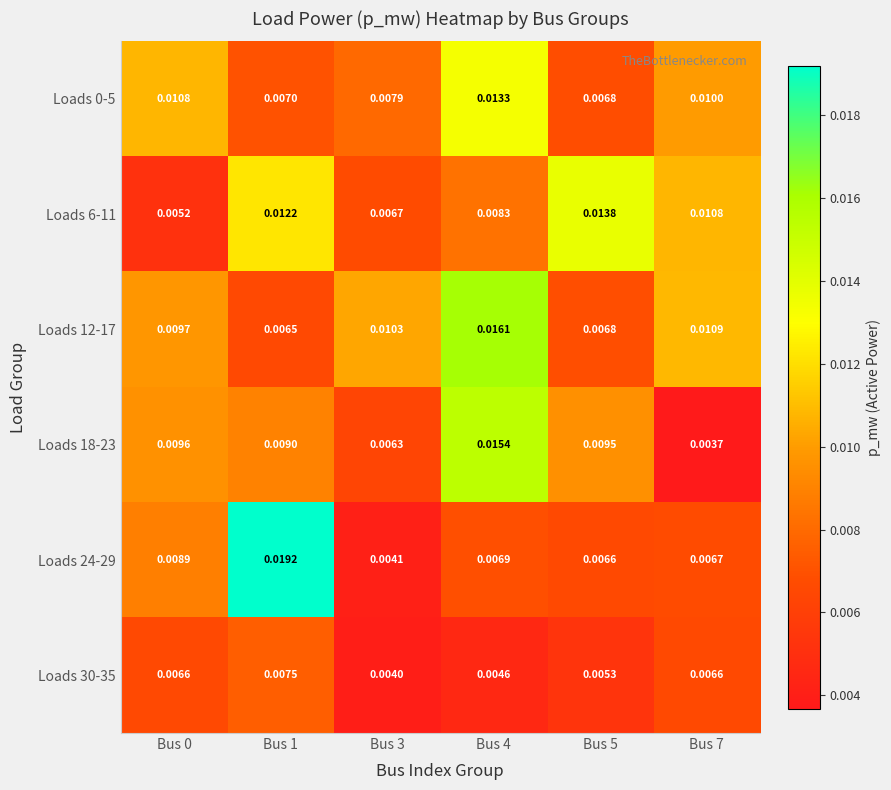

How many categories are shown in the chart?

6